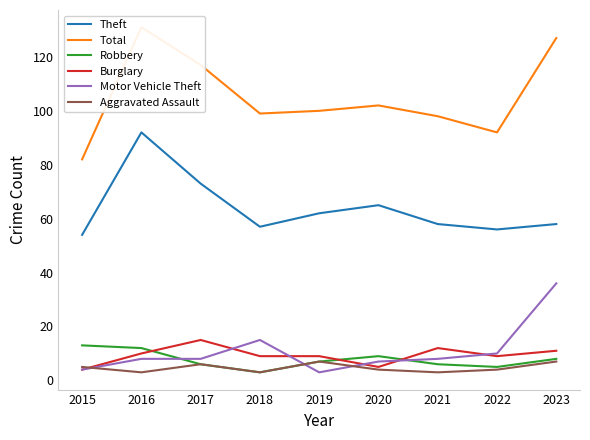

At how many categories does at least one series exceed 99?

5